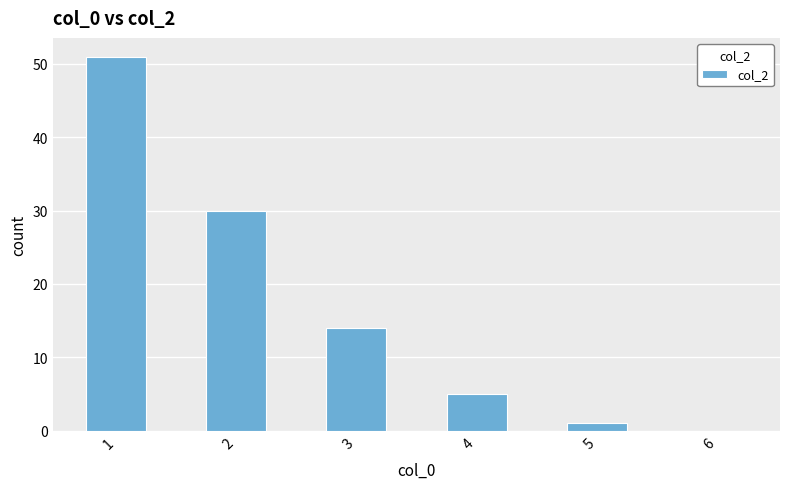

Is it true that the value at 4 is 7?

False